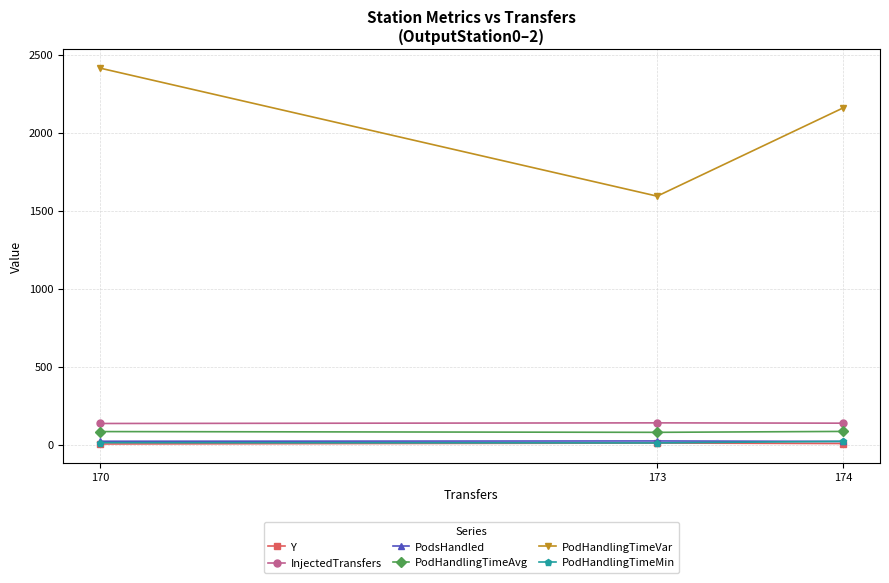

Between 170 and 173, which series saw the biggest shift?

PodHandlingTimeVar